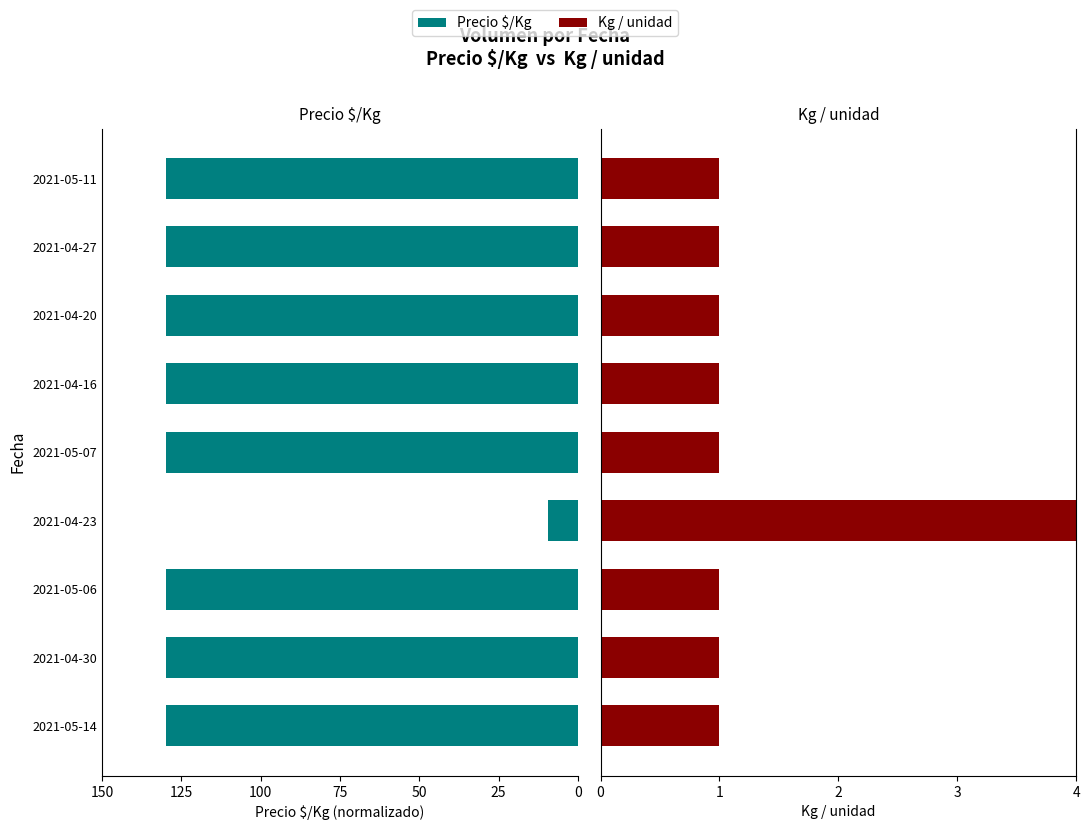

At how many categories does at least one series exceed 85?

8